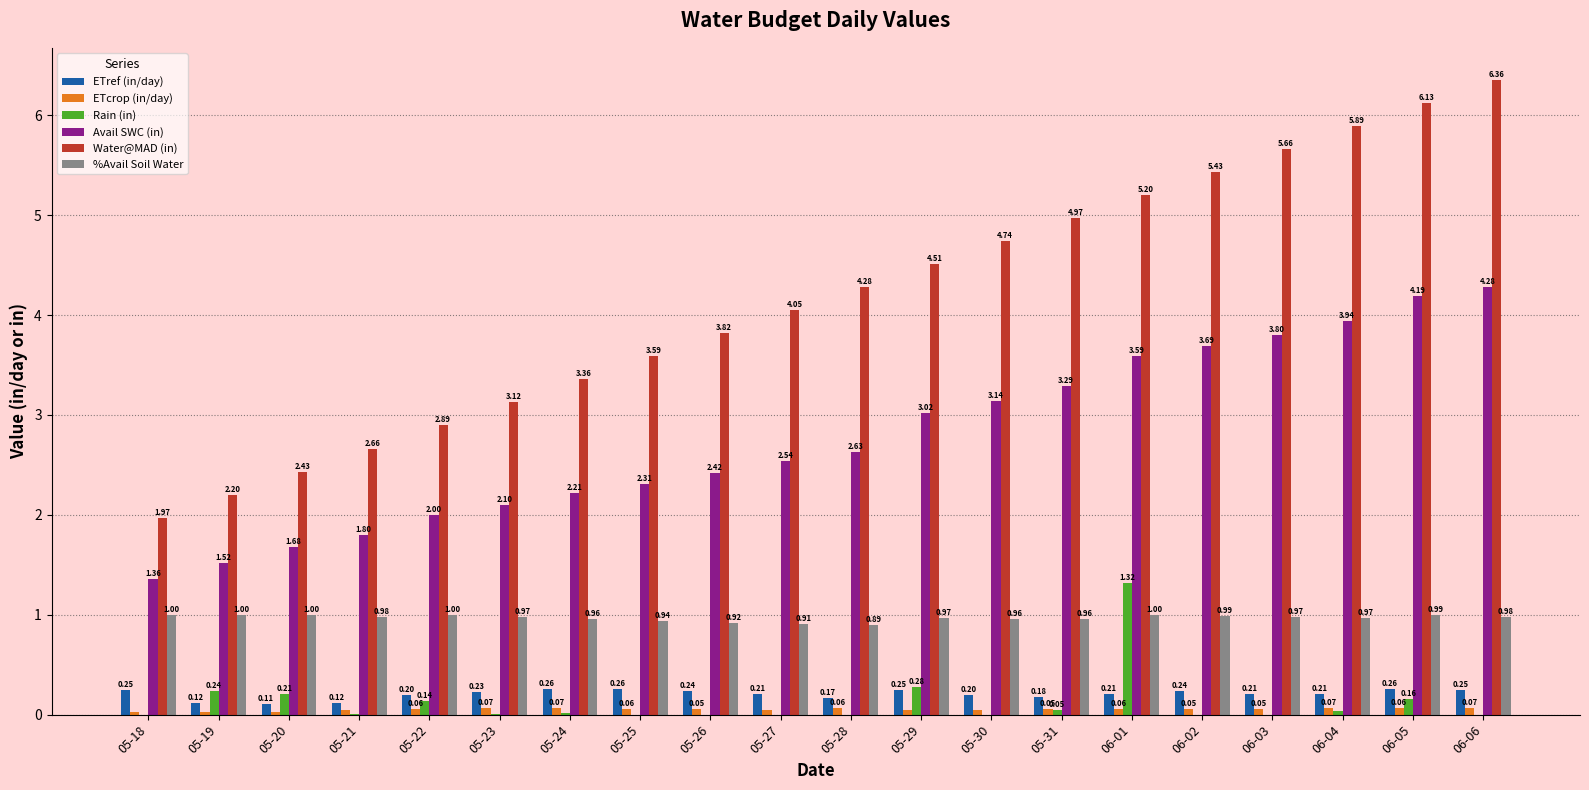

Between 05-24 and 06-06, which series saw the biggest shift?

Water@MAD (in)